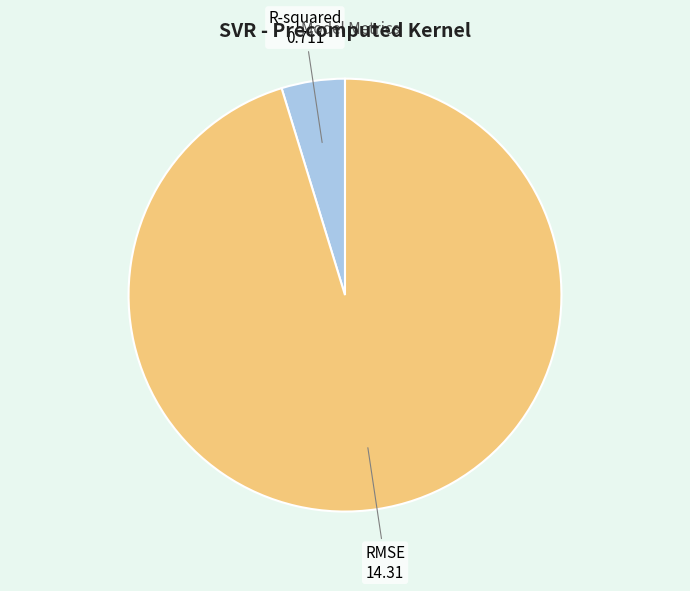

The RMSE slice represents 95% of the pie. True or false?

True